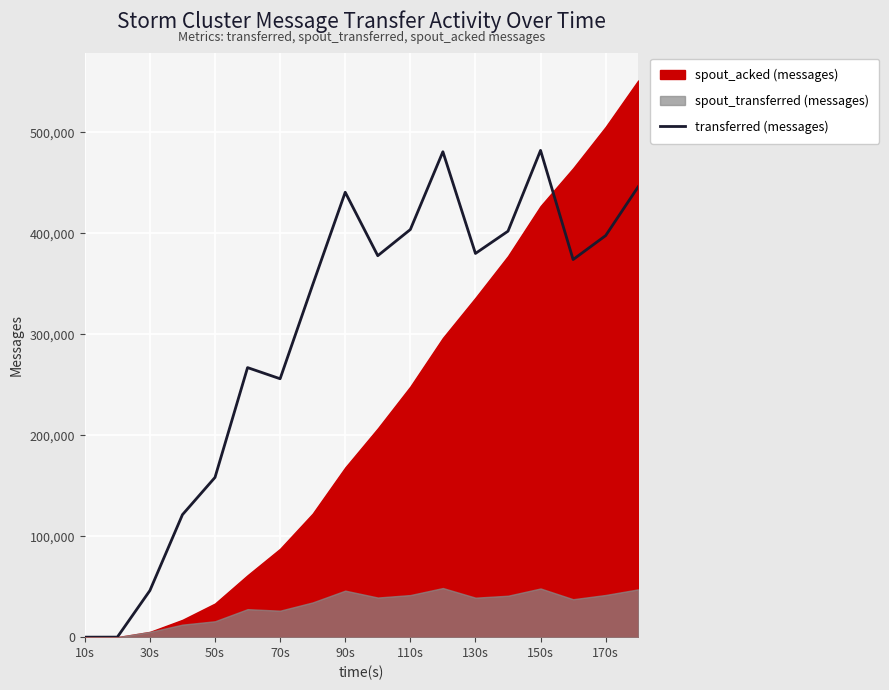

At which category does the chart reach its minimum across all series?

10s